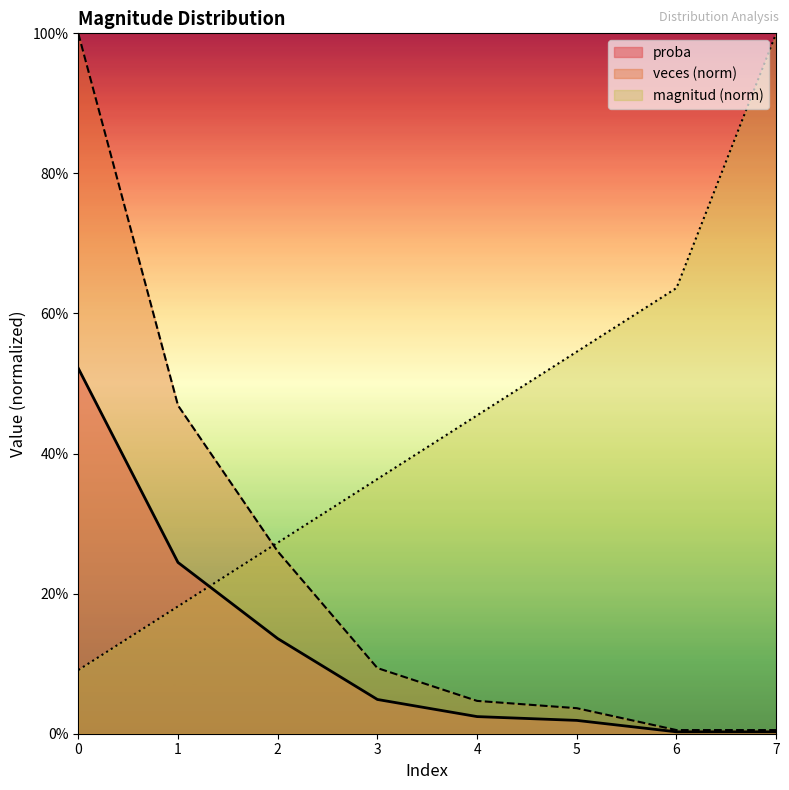

What is the difference between the magnitud values at 3 and 2?

0.1